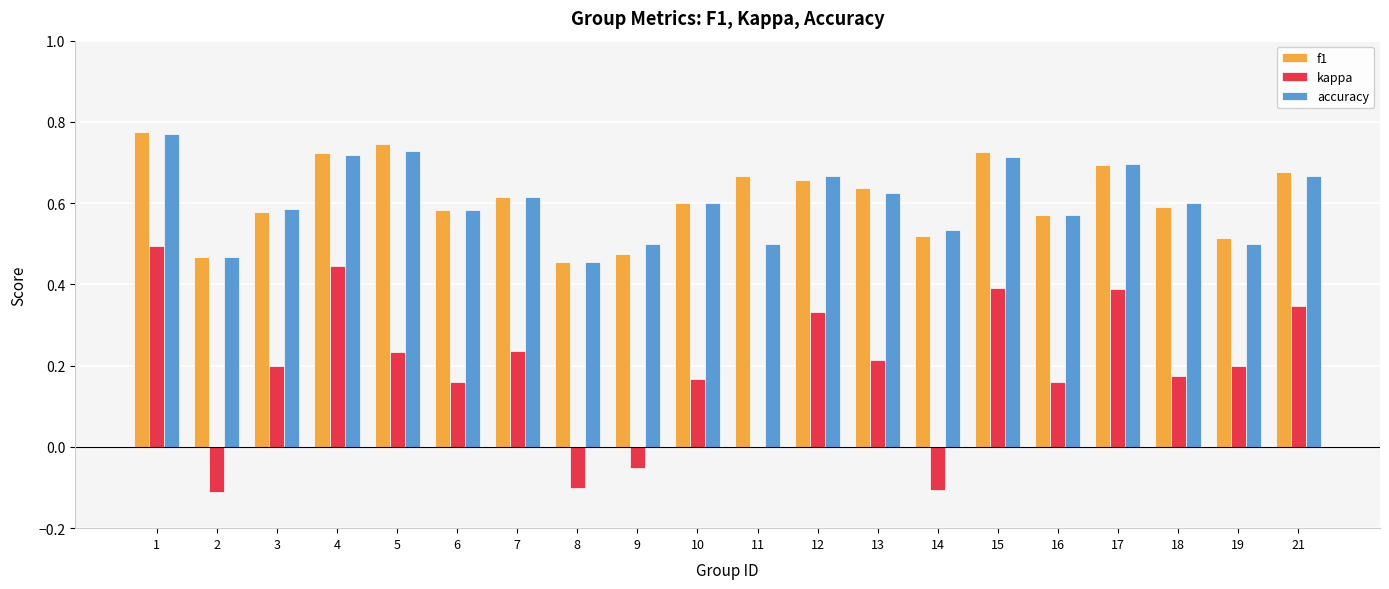

At which category is the sum across all series the highest?

1